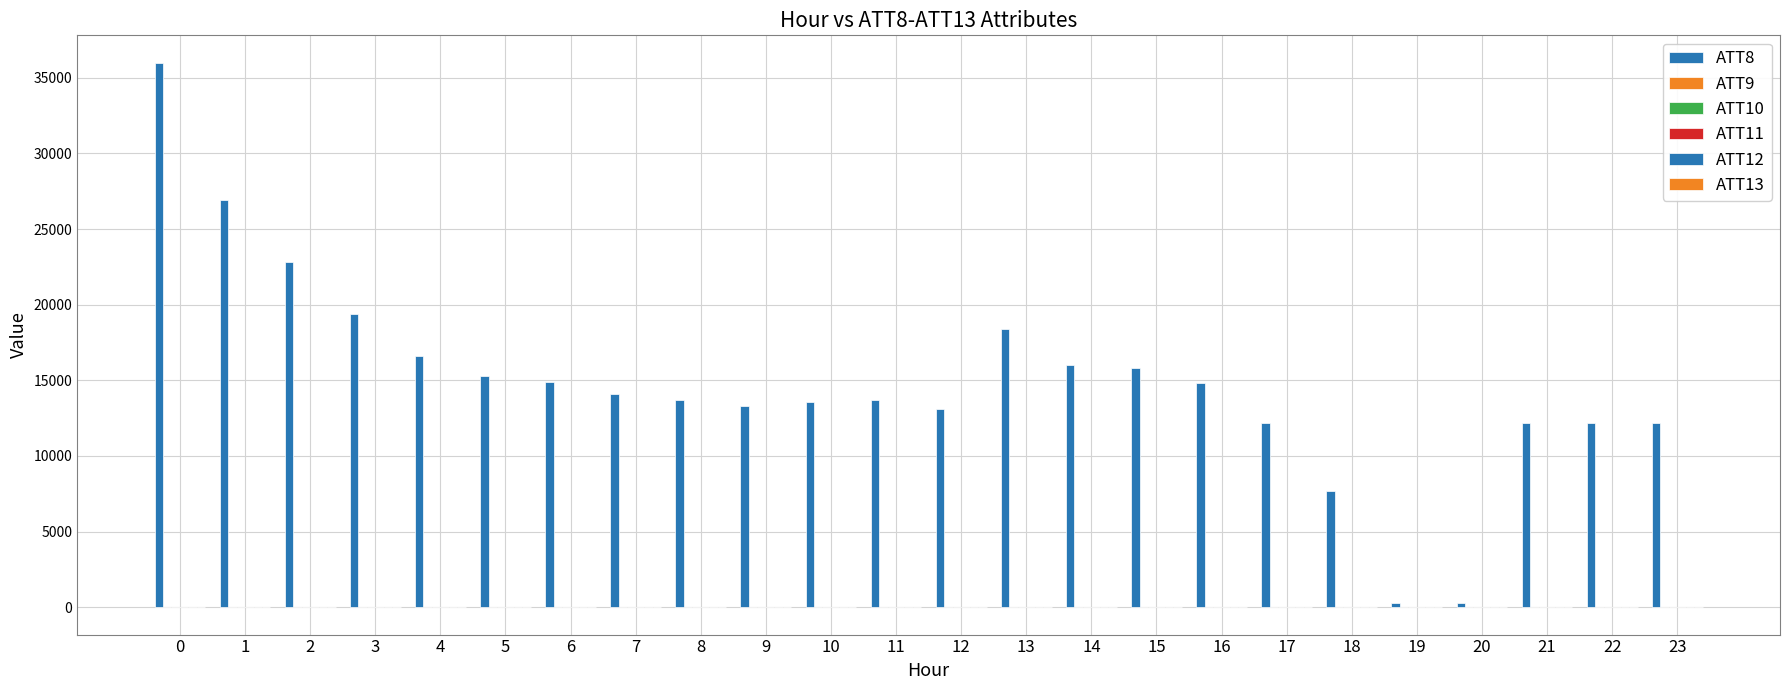

What is the total value across all series at 23?

12283.6